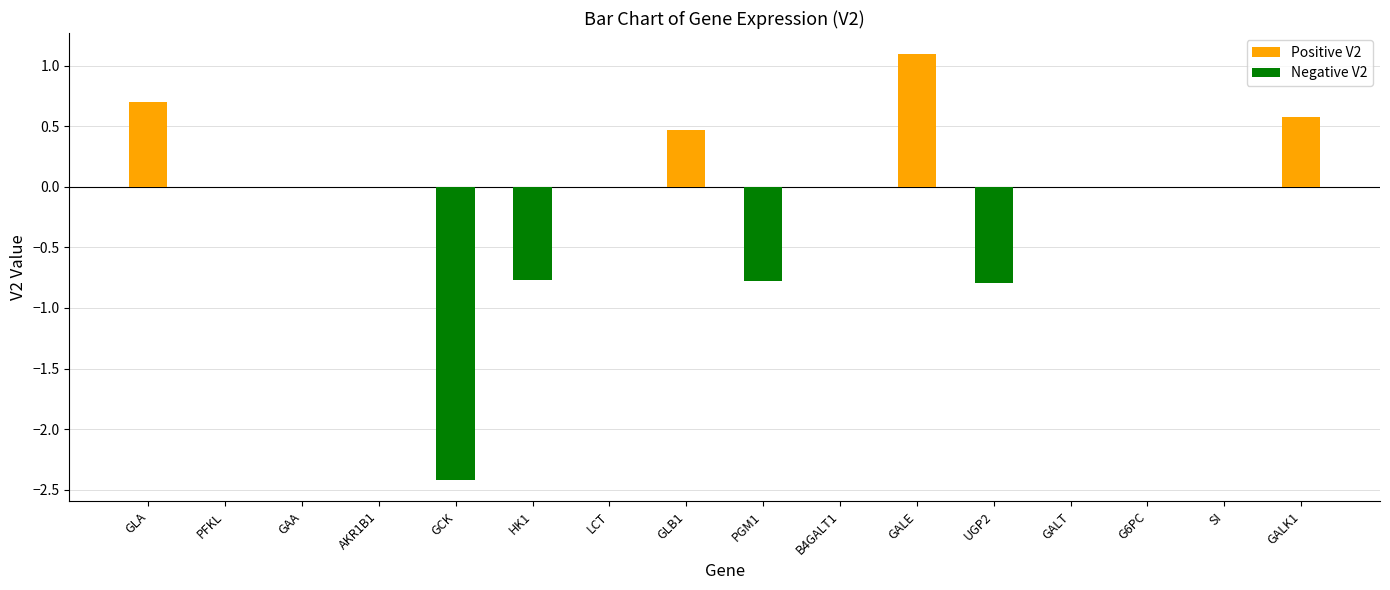

Reading left to right, extract all data points from this chart.

Positive V2: GLA=0.7	PFKL=0.0	GAA=0.0	AKR1B1=0.0	GCK=0.0	HK1=0.0	LCT=0.0	GLB1=0.5	PGM1=0.0	B4GALT1=0.0	GALE=1.1	UGP2=0.0	GALT=0.0	G6PC=0.0	SI=0.0	GALK1=0.6
Negative V2: GLA=0.0	PFKL=0.0	GAA=0.0	AKR1B1=0.0	GCK=-2.4	HK1=-0.8	LCT=0.0	GLB1=0.0	PGM1=-0.8	B4GALT1=0.0	GALE=0.0	UGP2=-0.8	GALT=0.0	G6PC=0.0	SI=0.0	GALK1=0.0